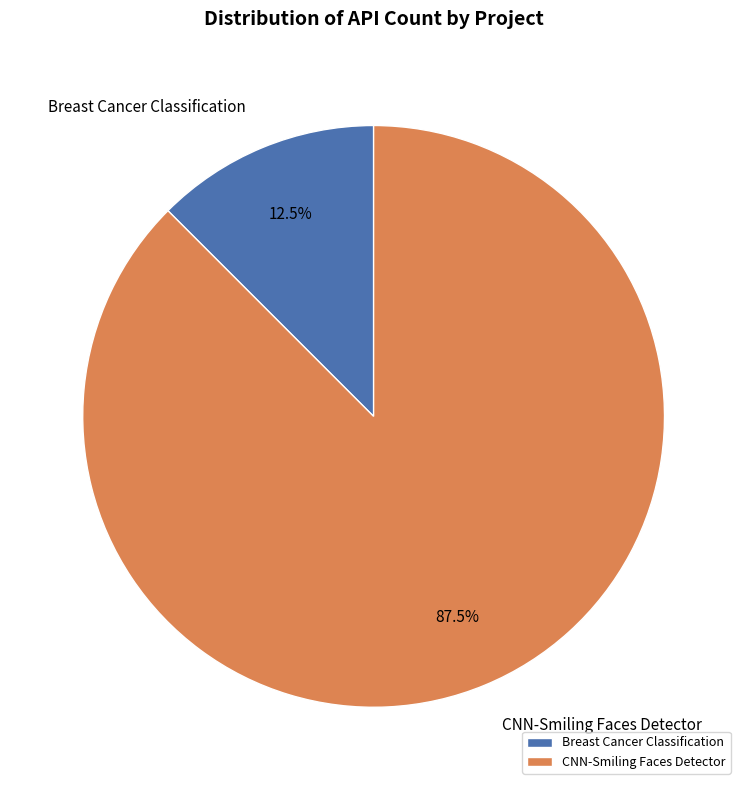

Which category has the biggest portion of the pie?

CNN-Smiling Faces Detector